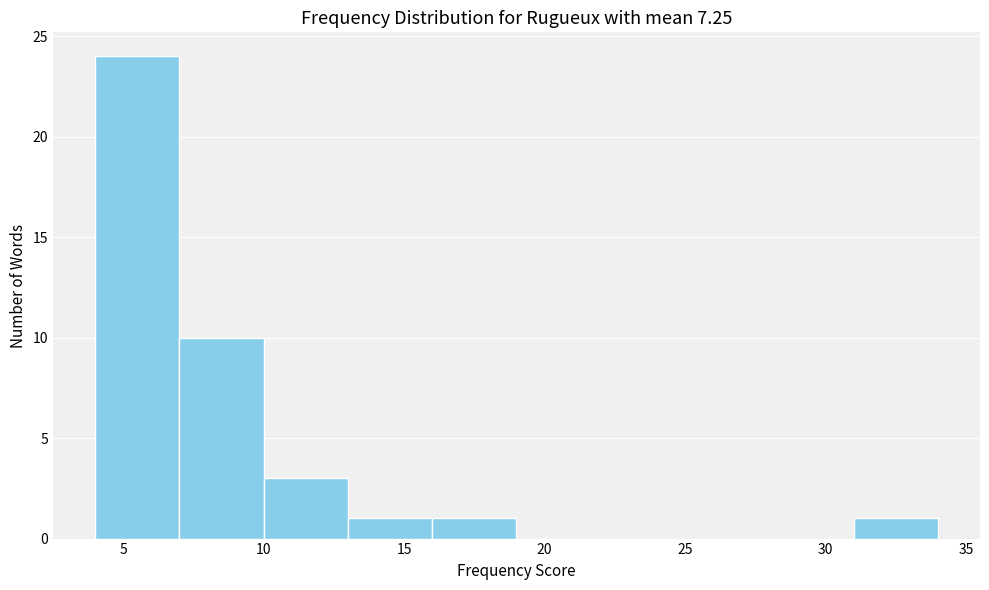

Which range on the x-axis has the tallest bar?

4 to 7